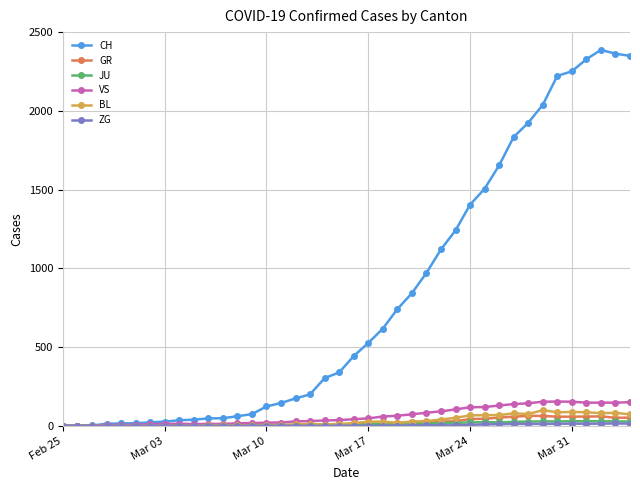

Which series has the largest total across all categories?

CH